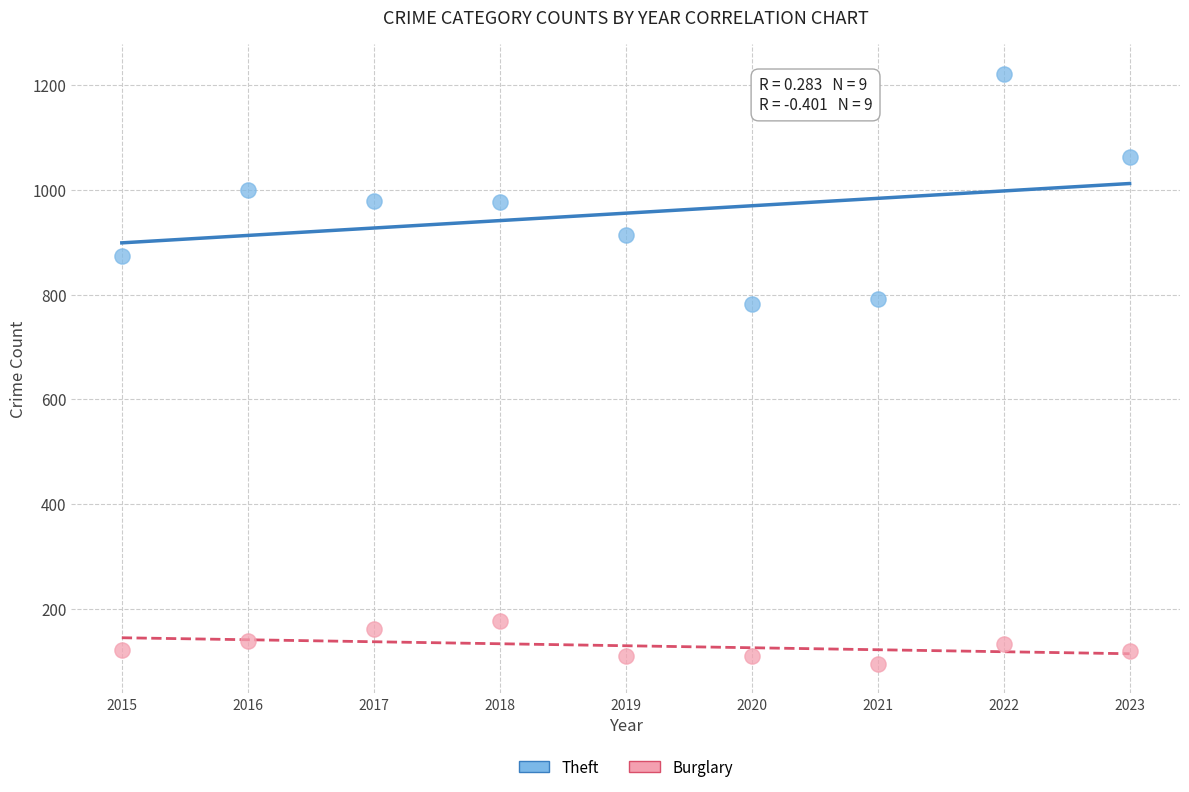

Which series reaches the minimum Y coordinate?

Burglary